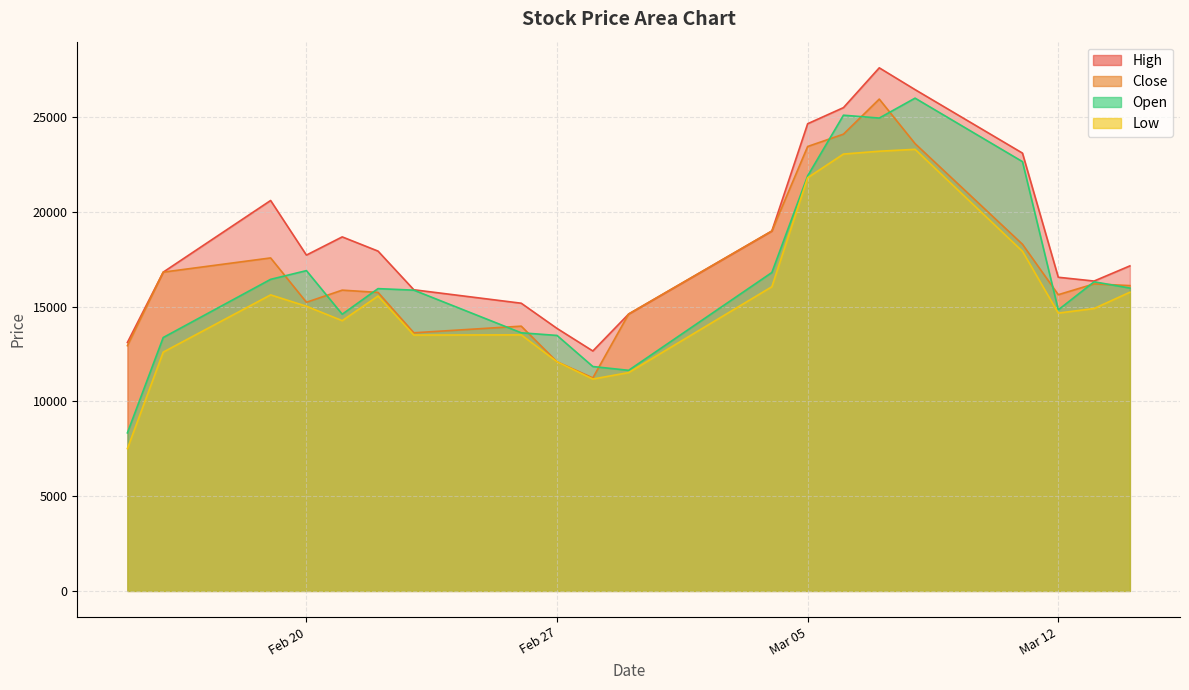

What is the difference between the maximum and minimum values in the Open series?

17660